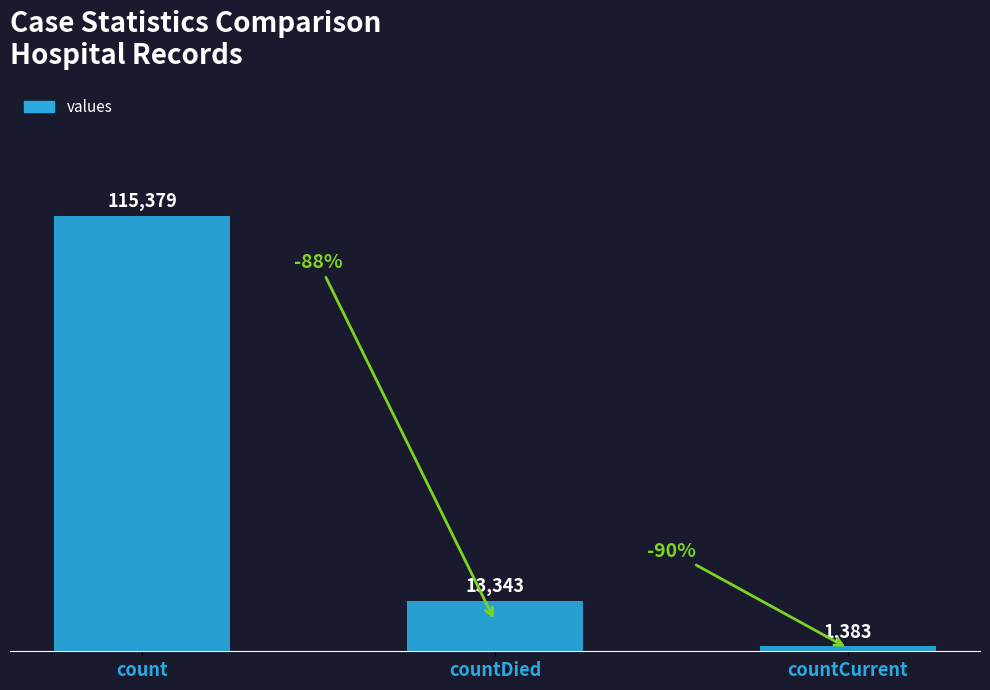

How many values are between 1383 and 115379?

3